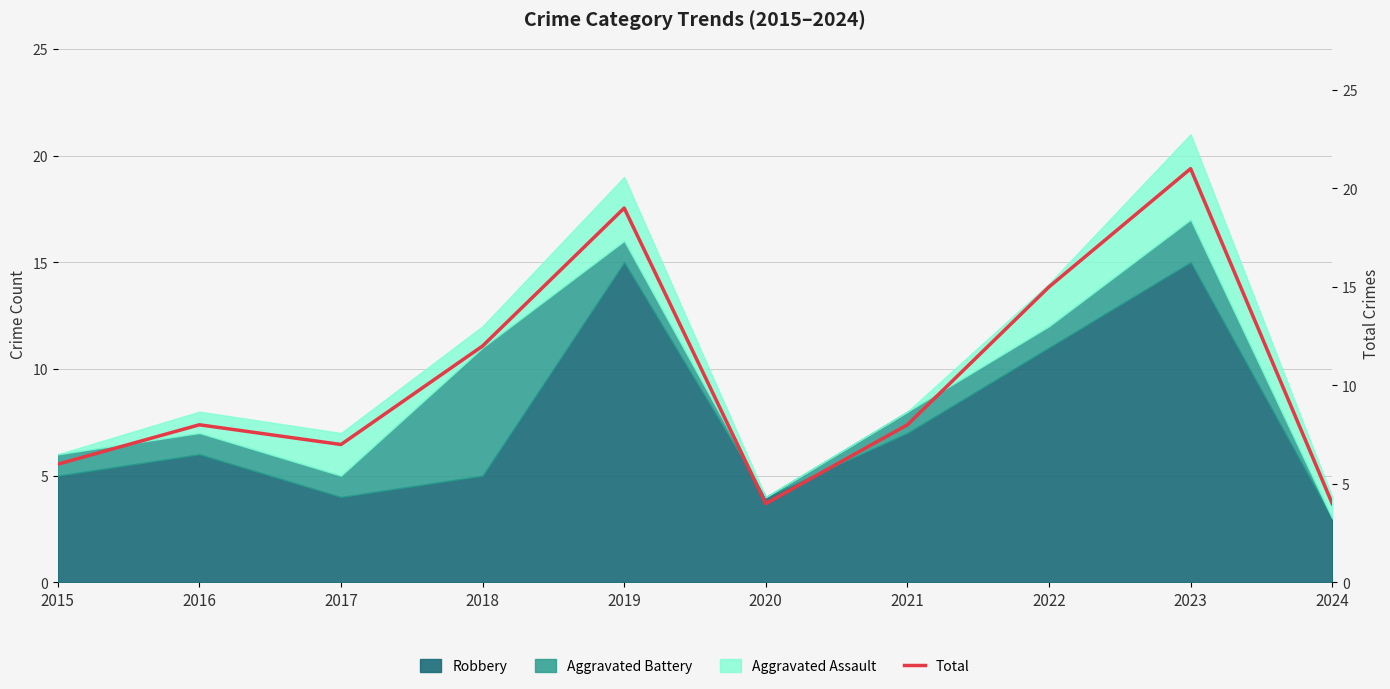

What is the change in value from 2018 to 2022?

+3